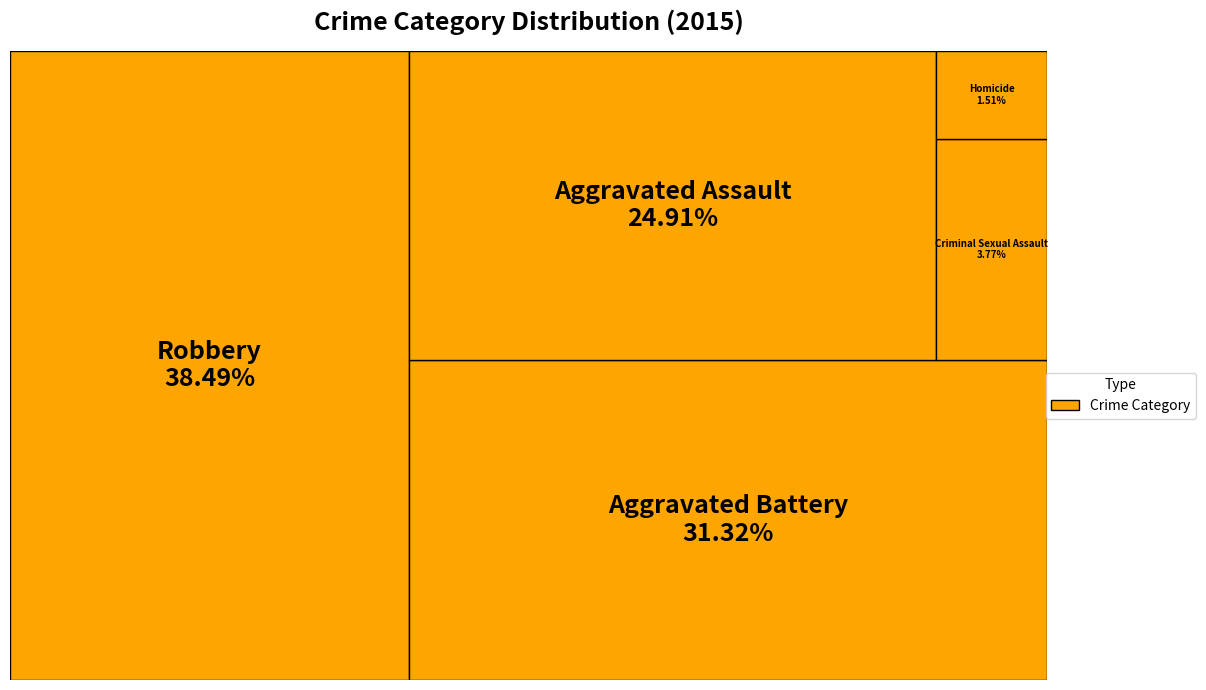

Is it true that Aggravated Battery is 31% of the pie?

True